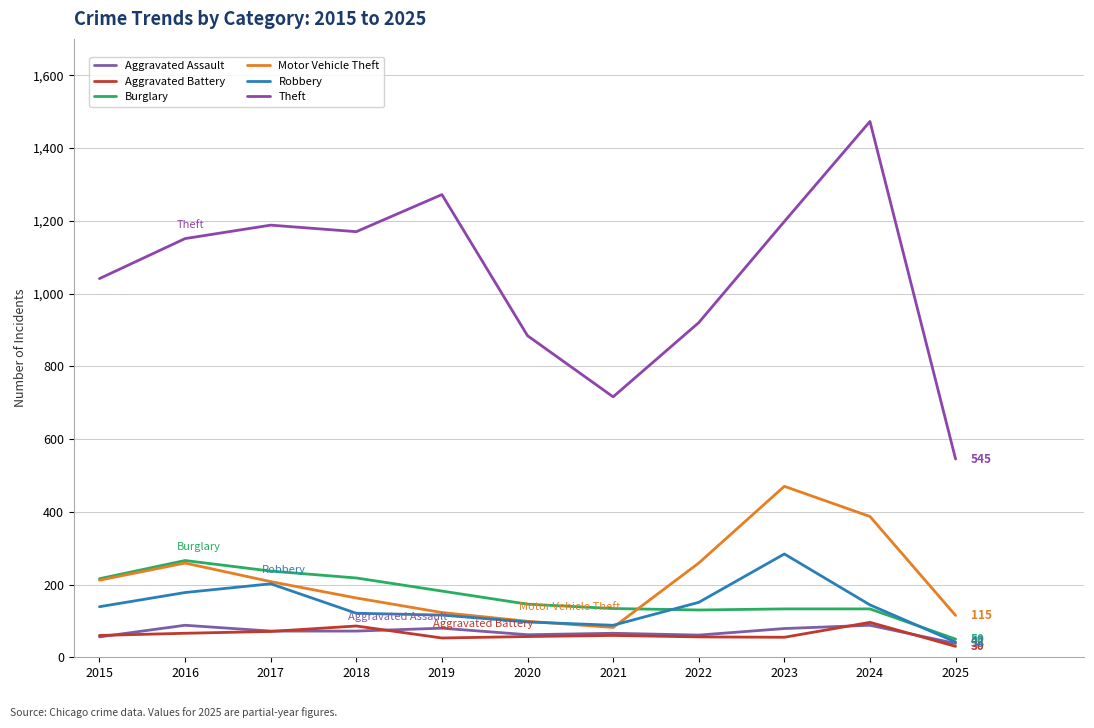

Does the chart display data point markers on the line(s)?

No